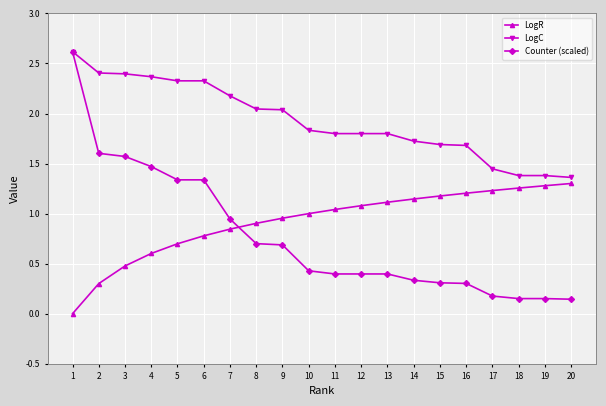

What are all the series names shown in the legend?

LogR, LogC, Counter (scaled)